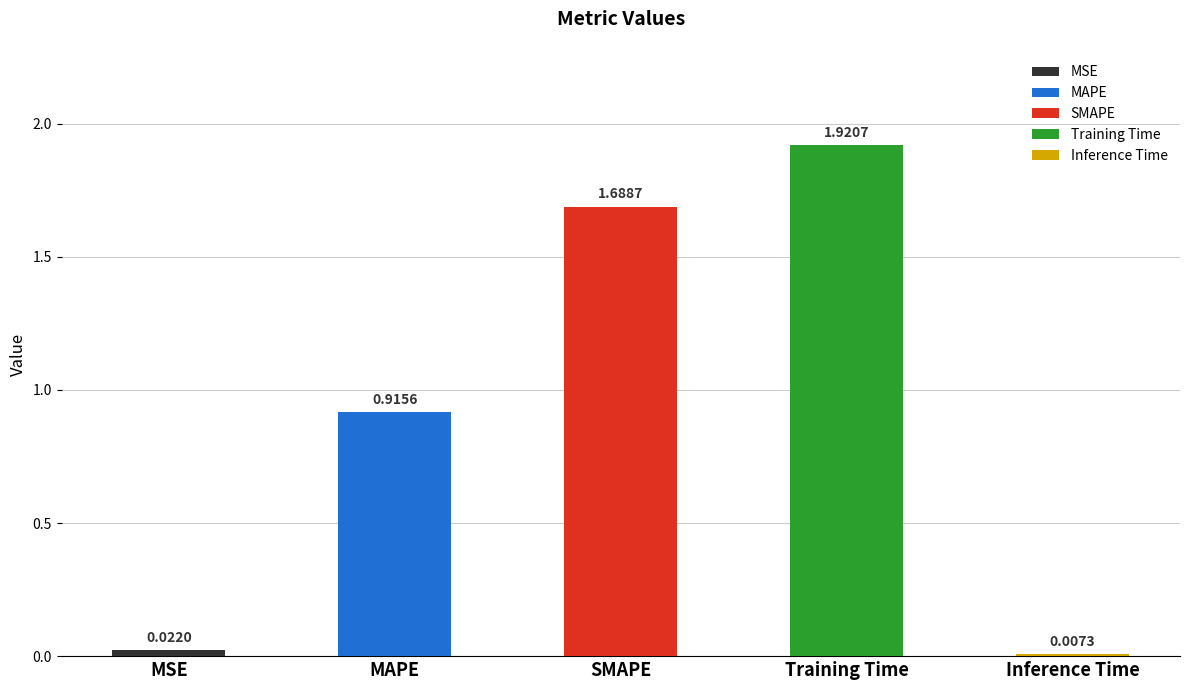

How many data points does each series have?

5